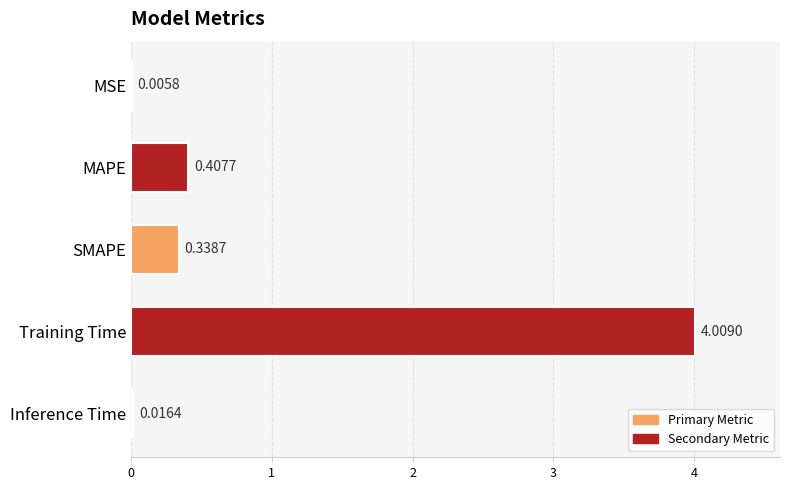

Between MAPE and SMAPE, which is larger?

MAPE